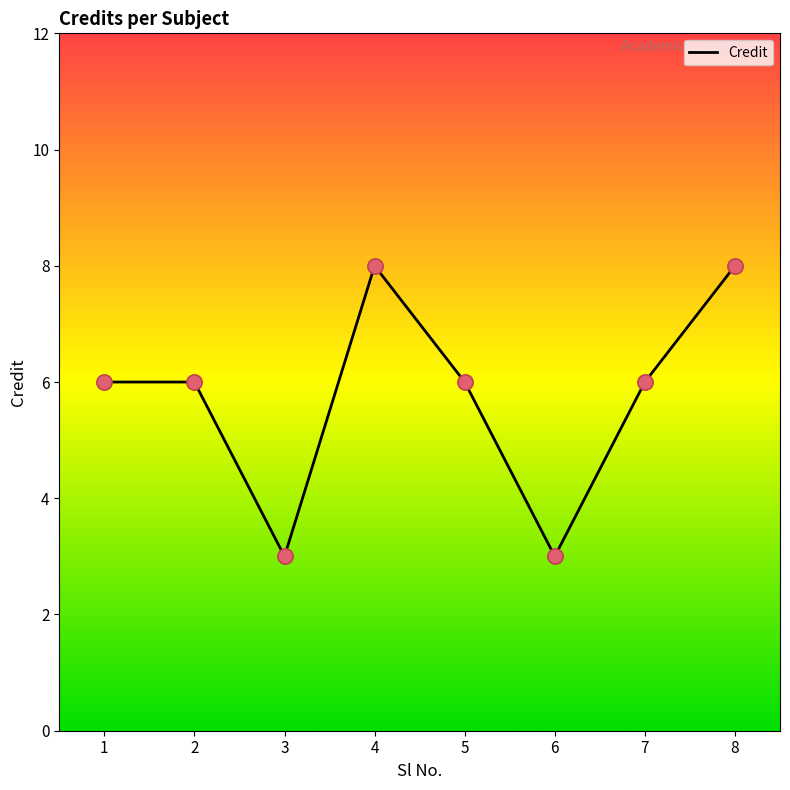

What is the change in value from 3 to 8?

+5